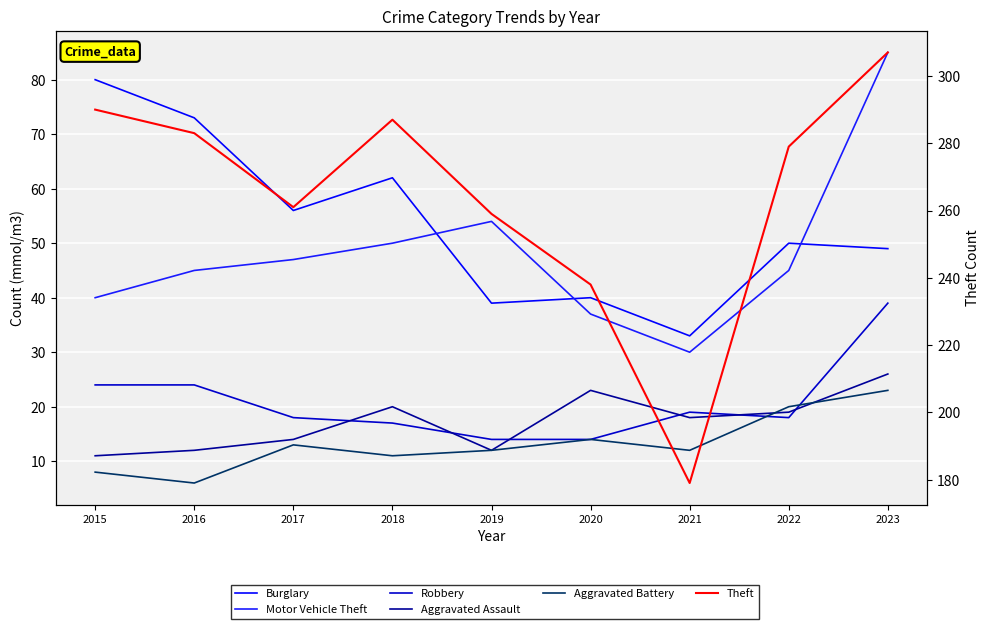

Which series changed the most between 2017 and 2022?

Theft